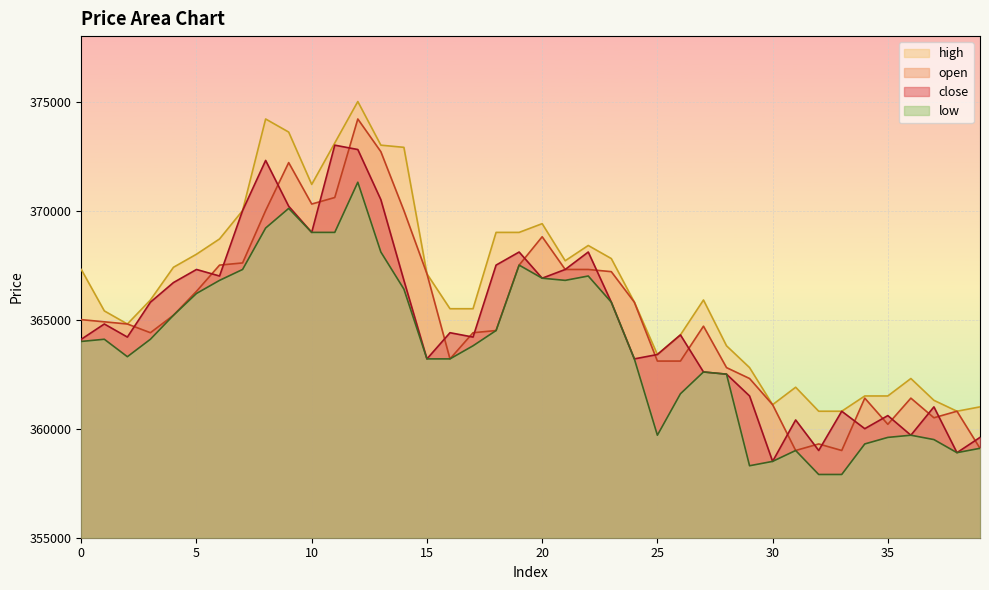

True or false: open and high cross at least once.

False